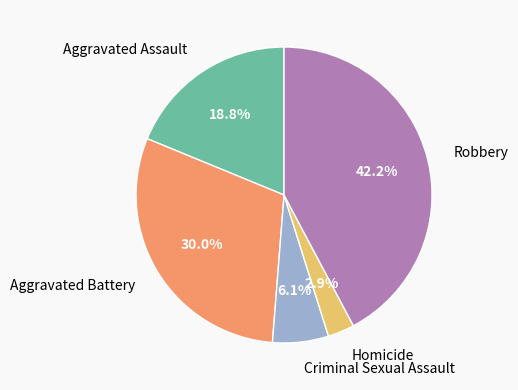

Count the number of slices in the pie.

5